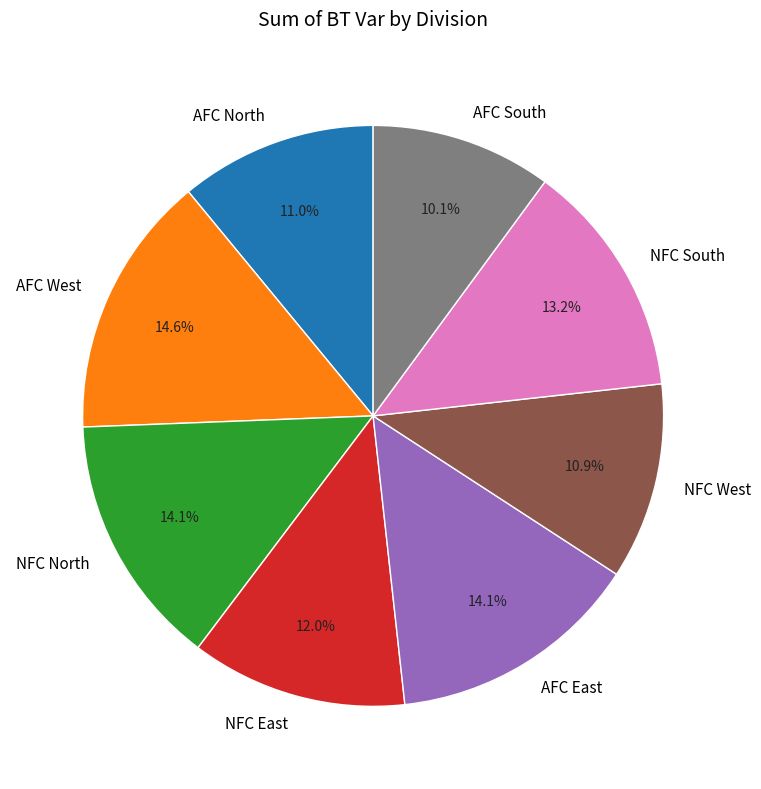

Count the number of slices in the pie.

8